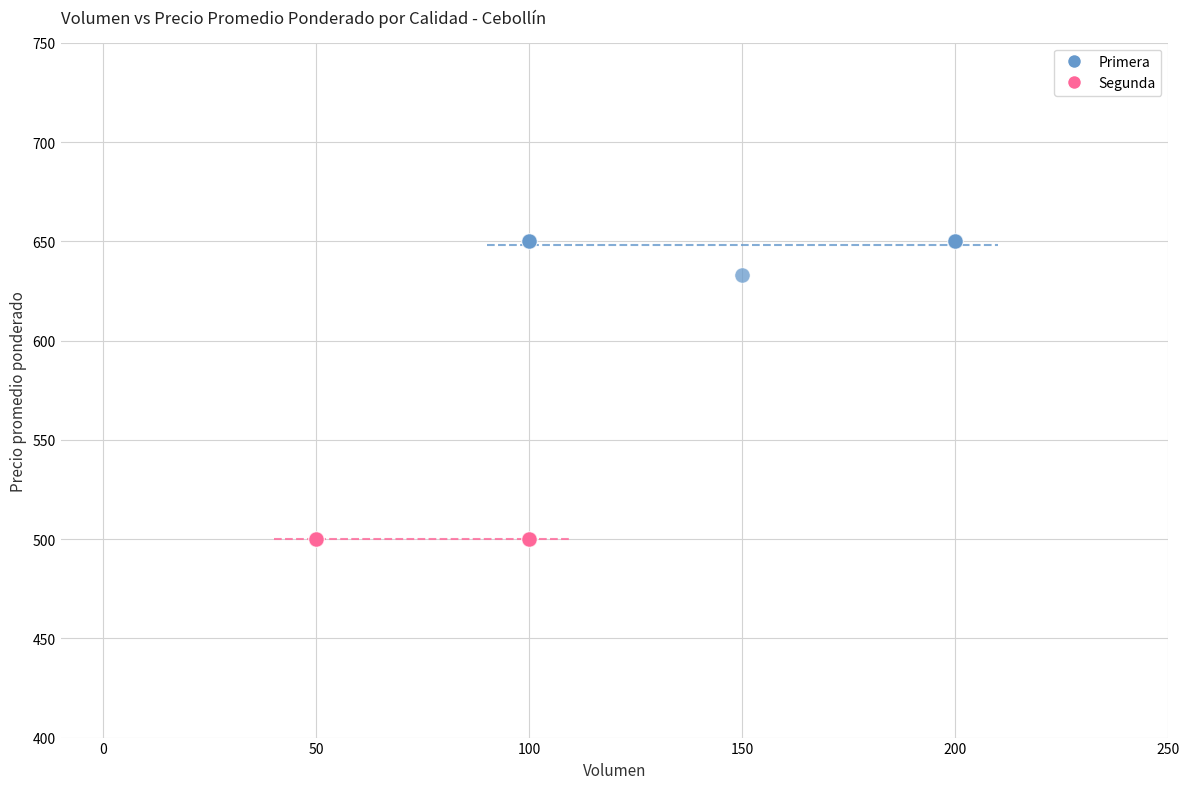

Which series contains the highest Y value?

Primera